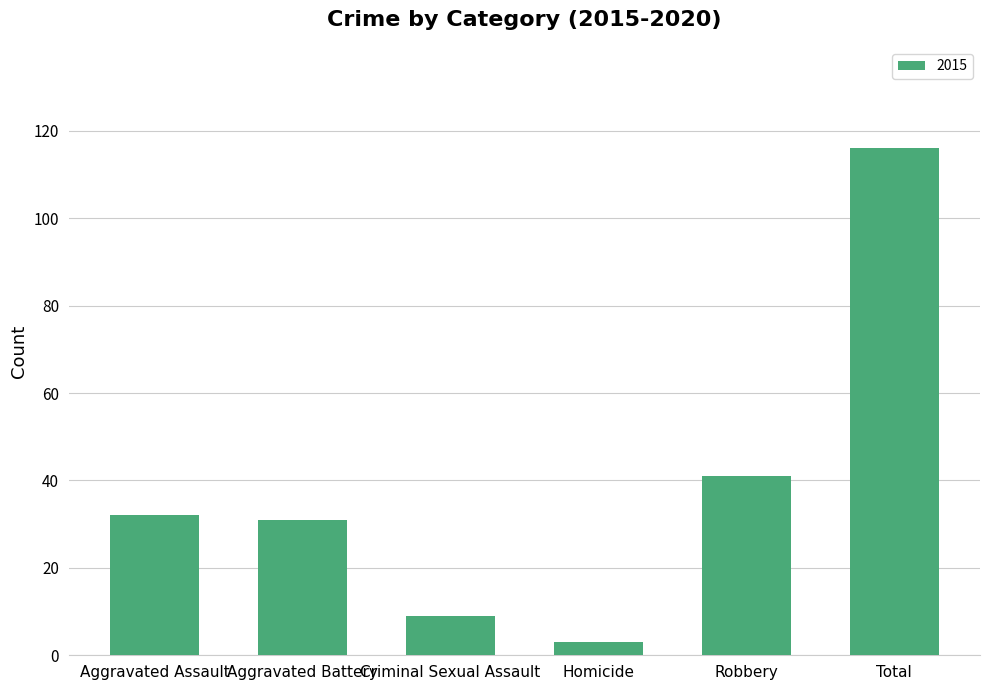

What is the smallest value displayed?

3